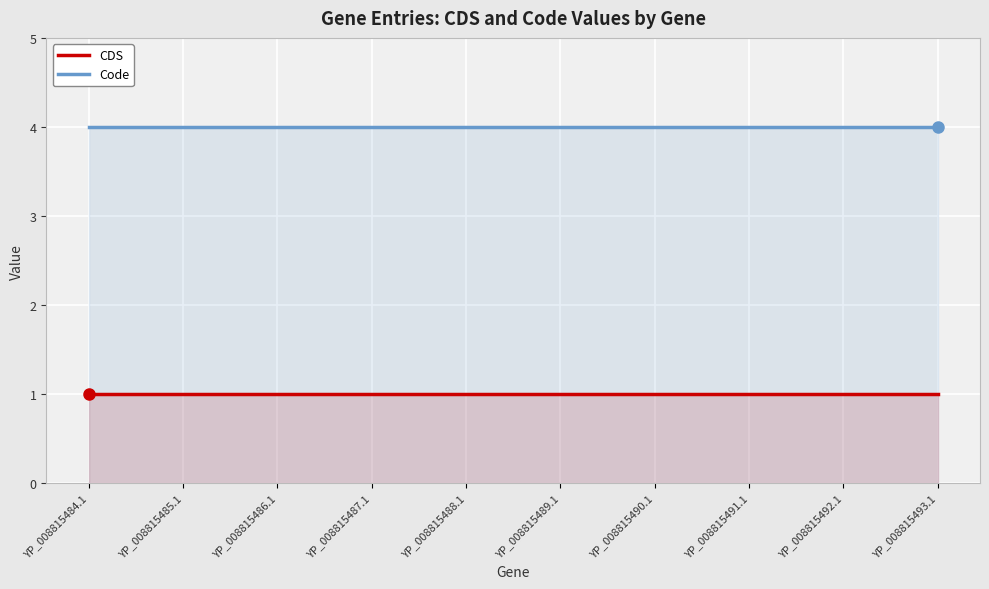

True or false: Code has more than 1 interior local peaks.

False